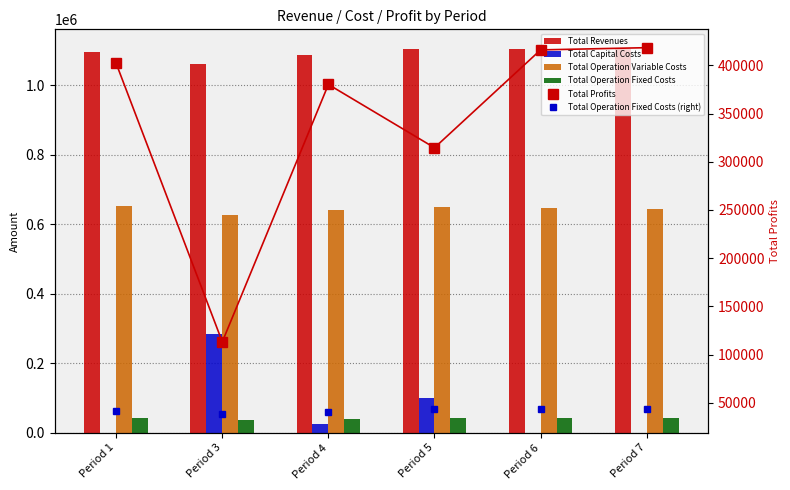

At which label does Total Operation Fixed Costs first exceed 43043?

Period 5